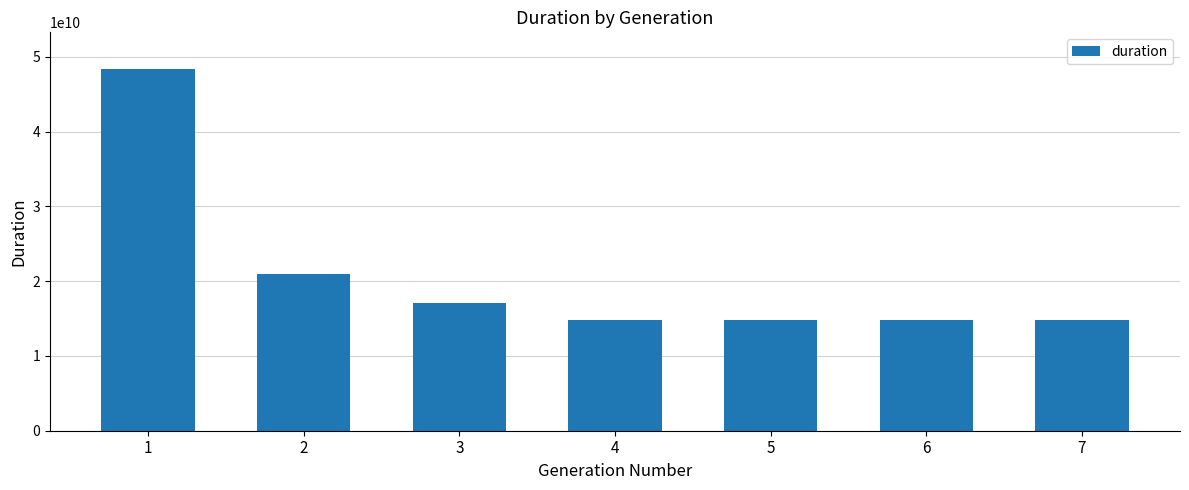

What is the difference between the maximum and minimum values?

33643690807